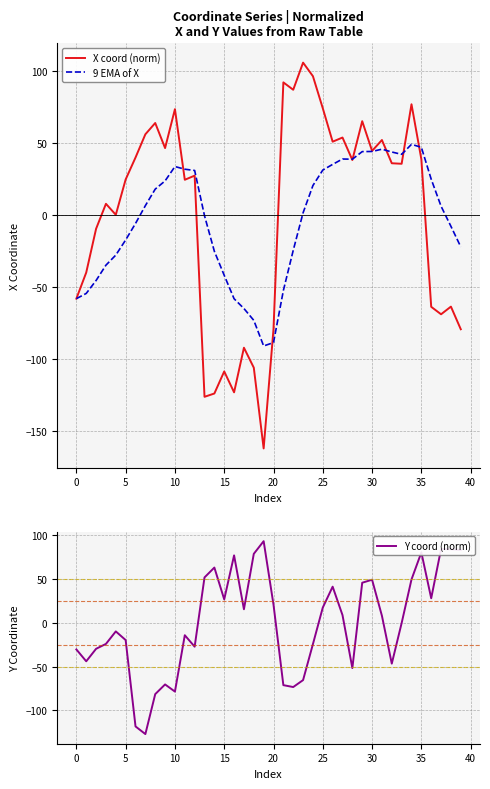

What is the value of the Y coord (norm) point at the 7th from the left?

-118.2